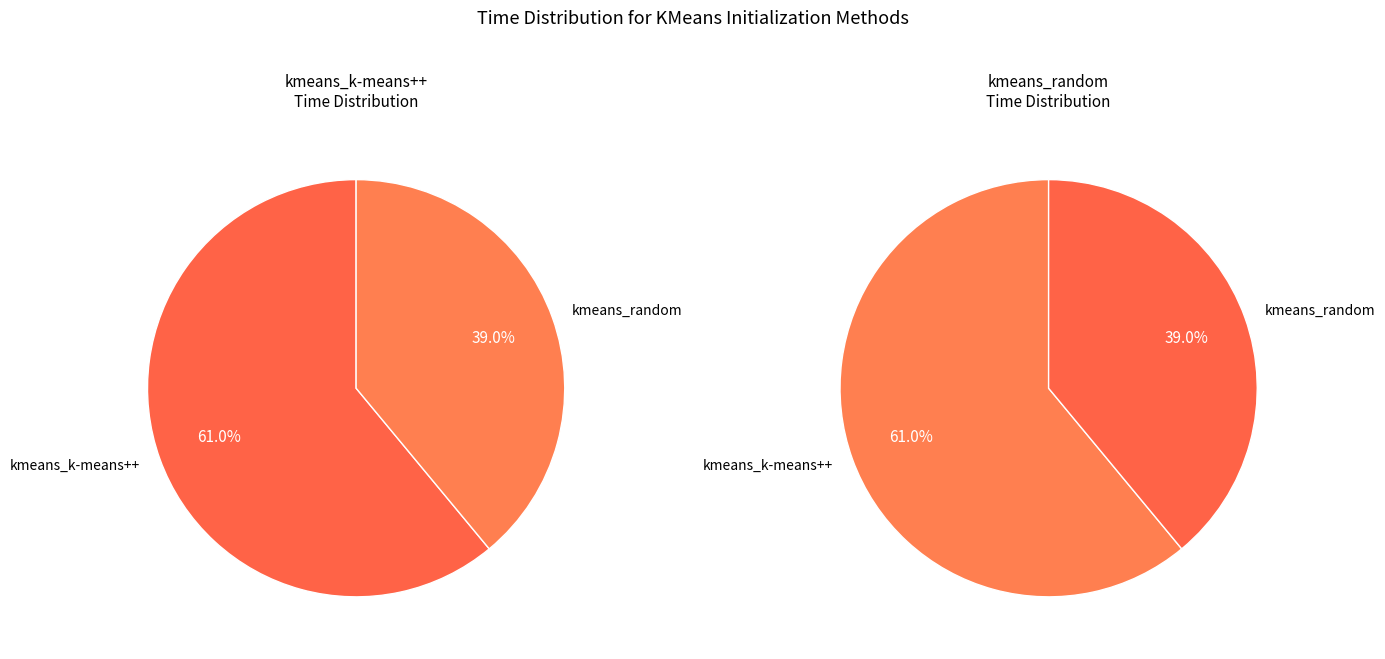

Rank the categories by value from highest to lowest.

kmeans_k-means++, kmeans_random